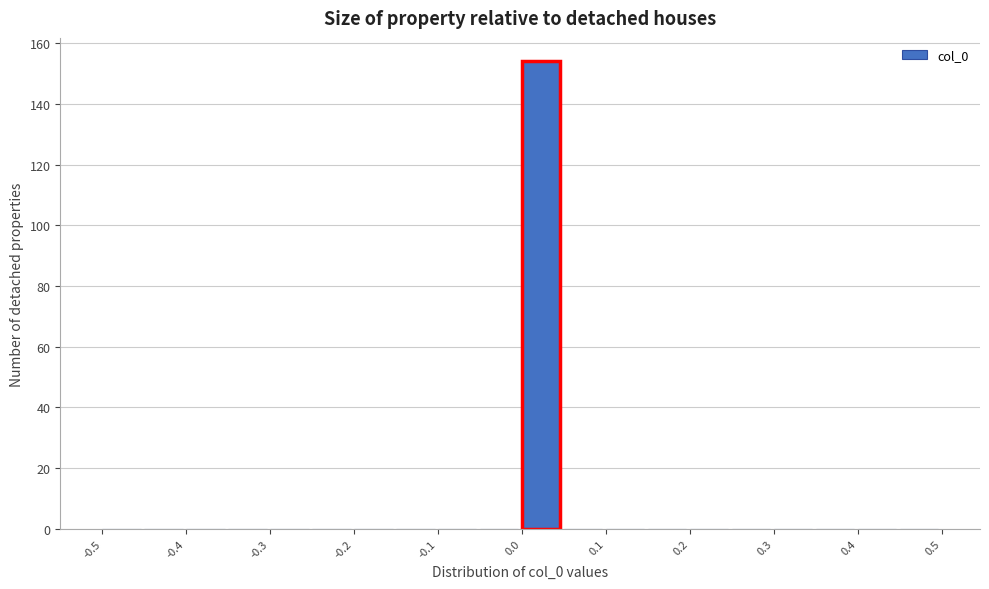

Reading left to right, list every bar in this chart as the range it spans on the x-axis followed by its height. The values are not printed on the chart, so give them approximately, as read against the axis.

-0.50 to -0.45: 0
-0.45 to -0.40: 0
-0.40 to -0.35: 0
-0.35 to -0.30: 0
-0.30 to -0.25: 0
-0.25 to -0.20: 0
-0.20 to -0.15: 0
-0.15 to -0.10: 0
-0.10 to -0.05: 0
-0.05 to 0.00: 0
0.00 to 0.05: 154
0.05 to 0.10: 0
0.10 to 0.15: 0
0.15 to 0.20: 0
0.20 to 0.25: 0
0.25 to 0.30: 0
0.30 to 0.35: 0
0.35 to 0.40: 0
0.40 to 0.45: 0
0.45 to 0.50: 0